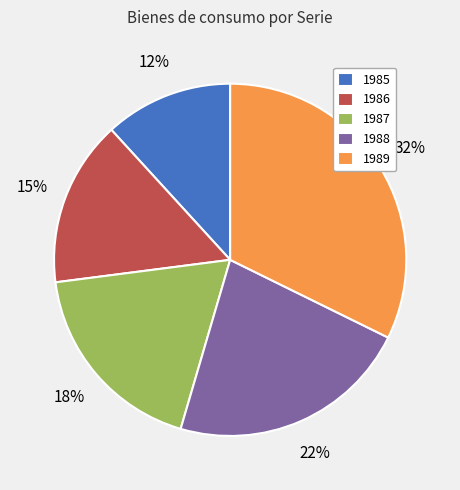

Is the sum of 1989 and 1985 greater than half?

No